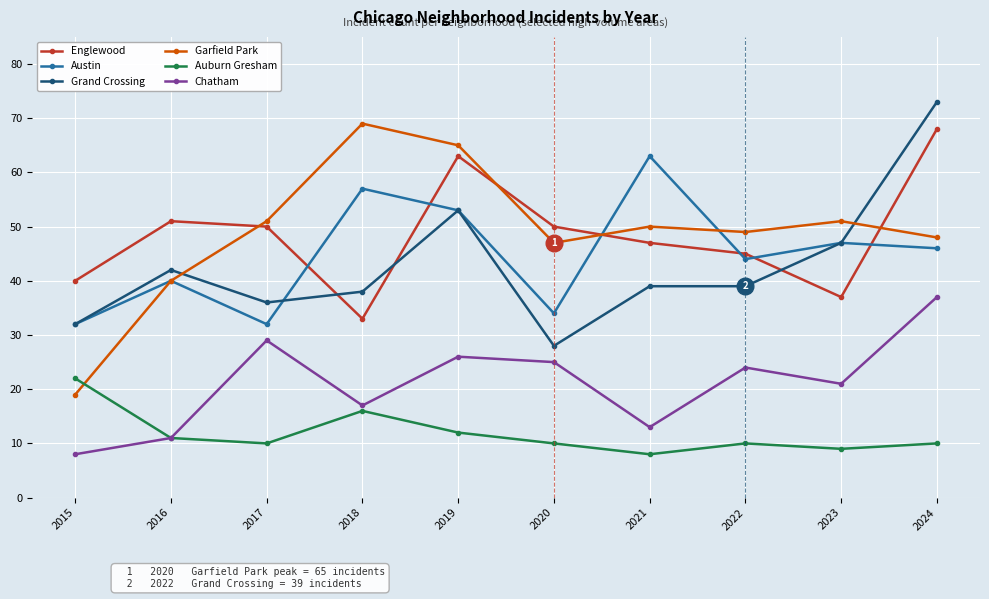

Where is the first local minimum for Garfield Park?

2020